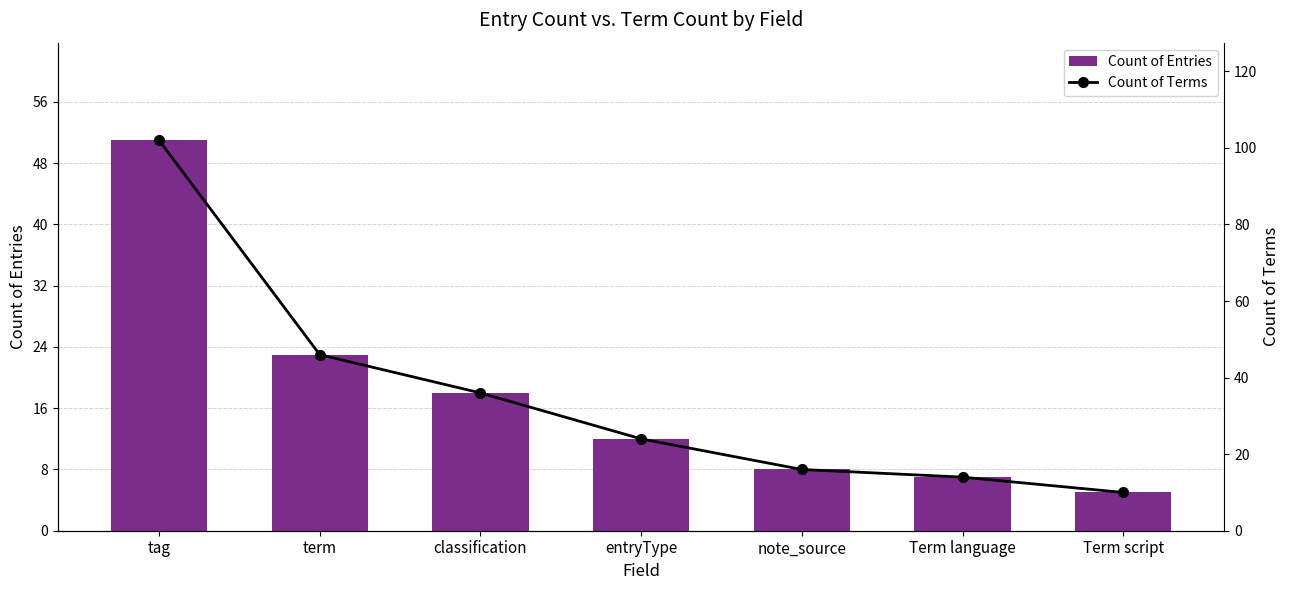

What is the label of the 6th bar from the left?

Term language